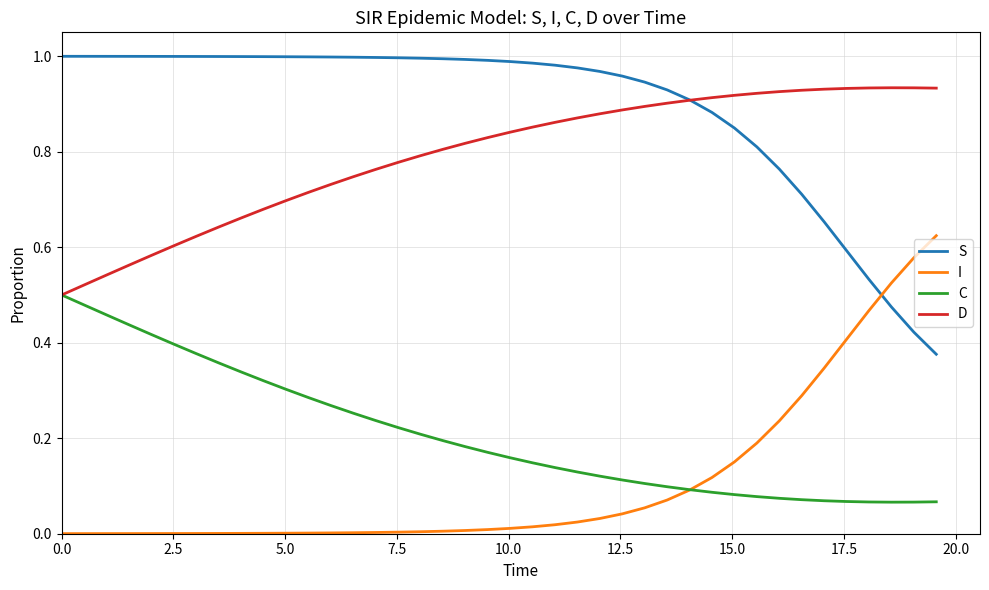

List the series in order of their peak value, lowest first.

C, I, D, S